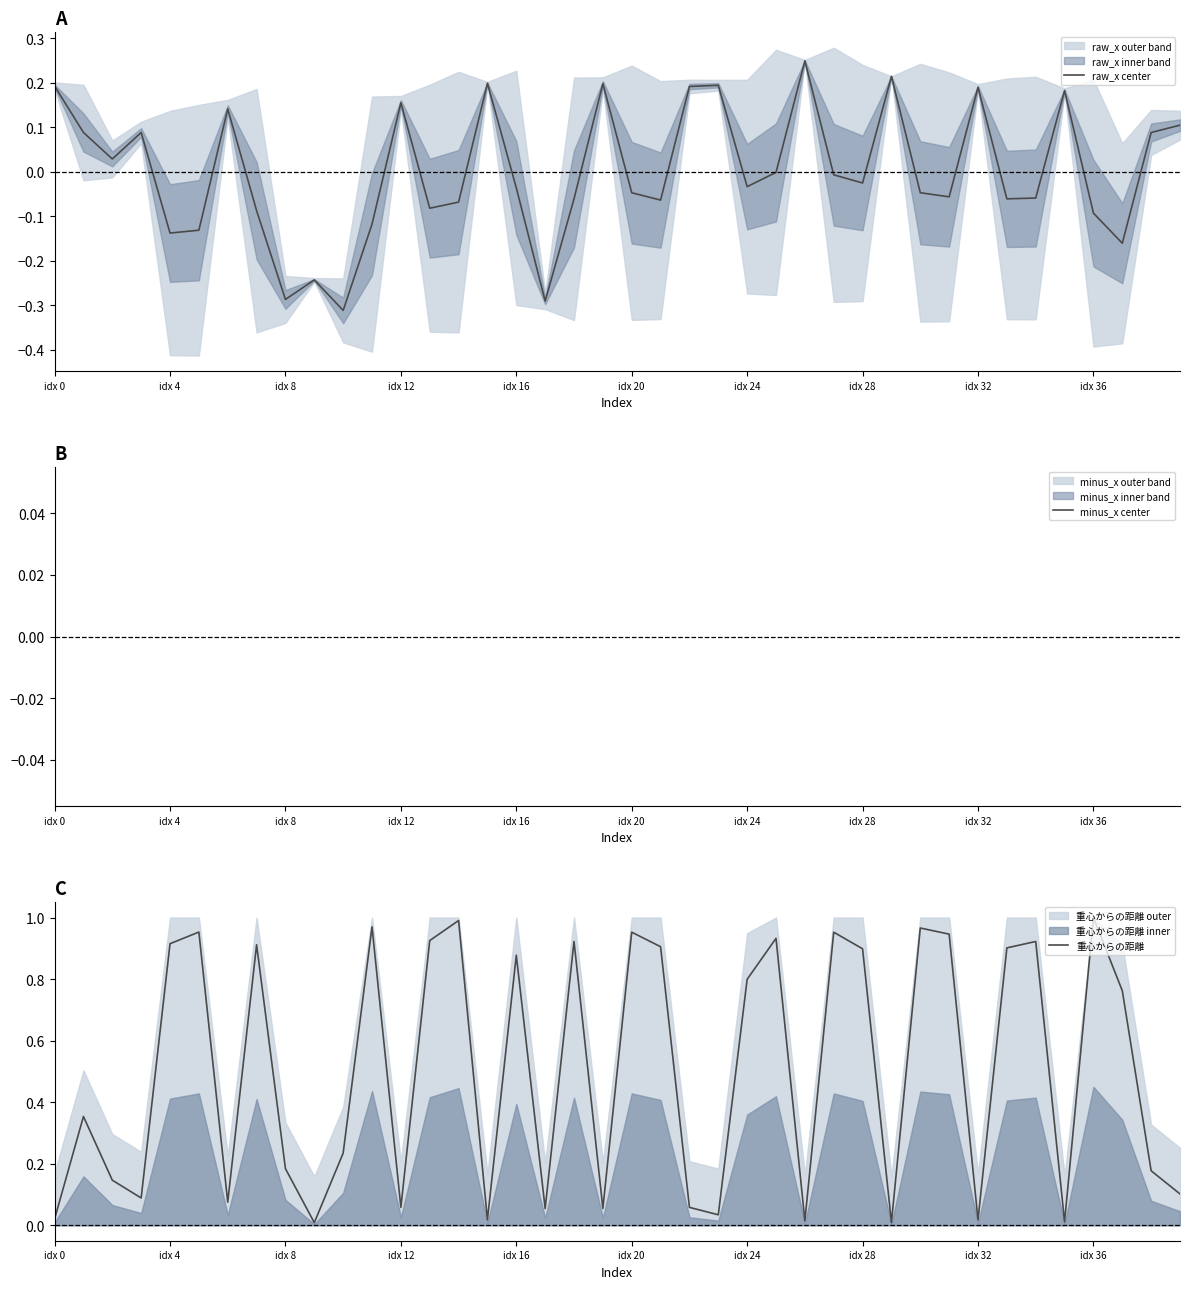

Read the 重心からの距離 value at idx 12.

0.1